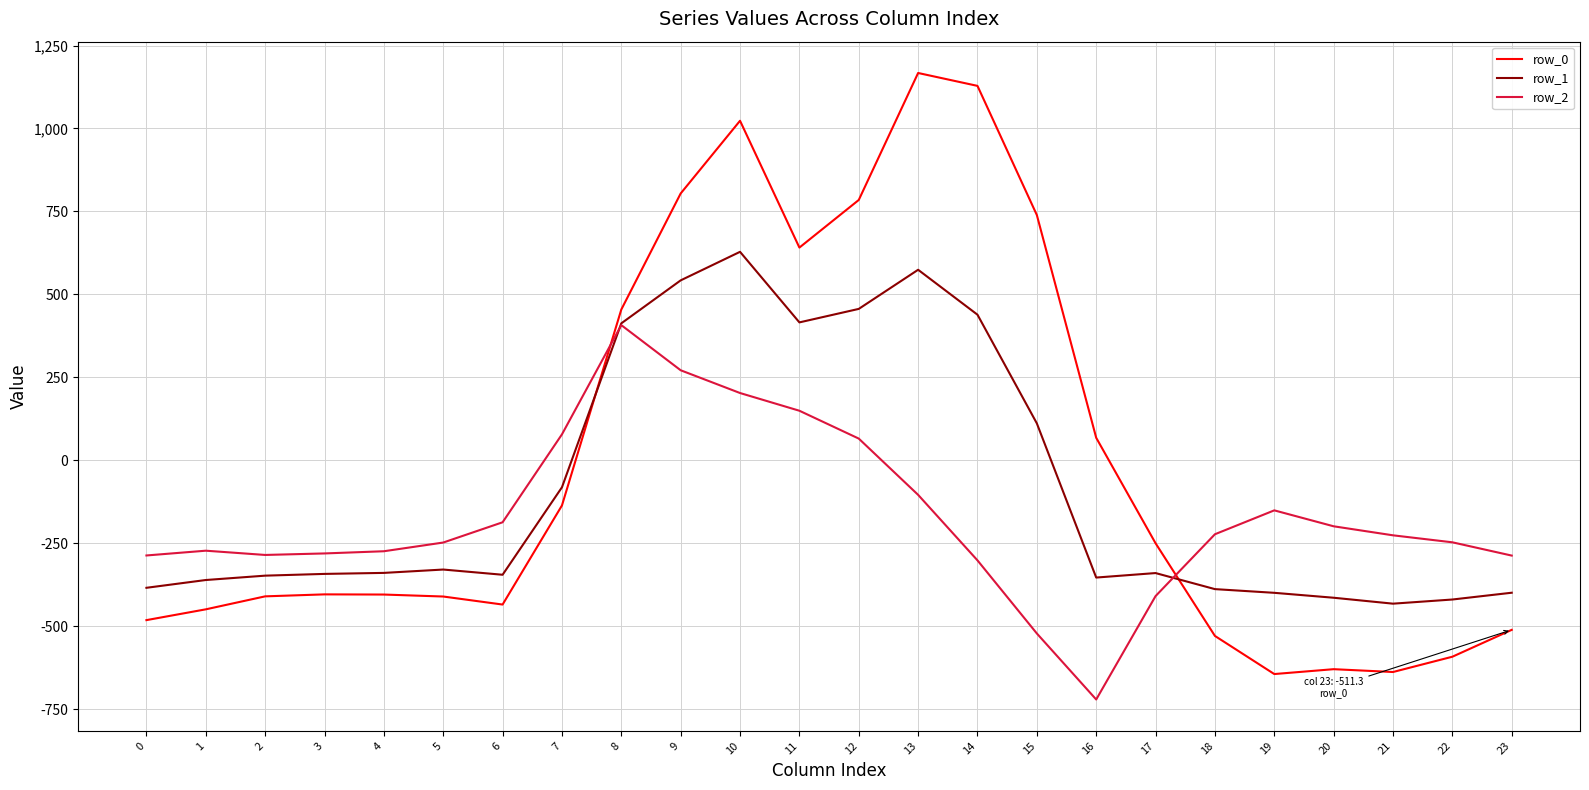

What is the difference between the second highest and minimum values in the row_2 series?

992.3